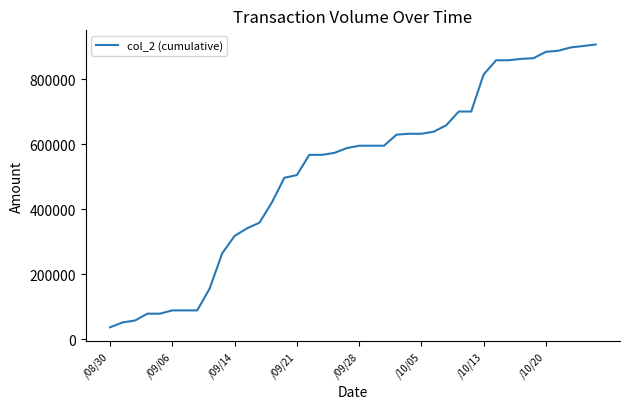

What is the difference between the maximum and minimum values?

869990